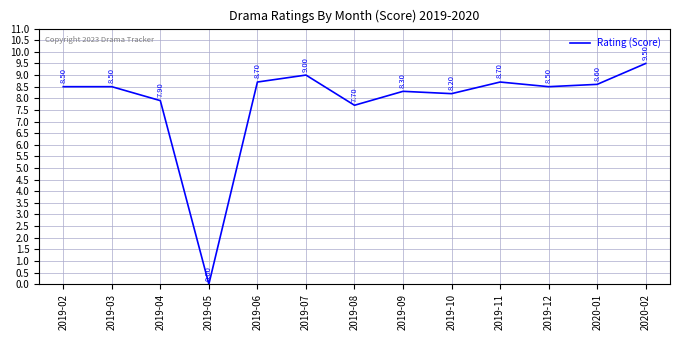

What is the sum of the values at 2019-12 and 2019-11?

17.2